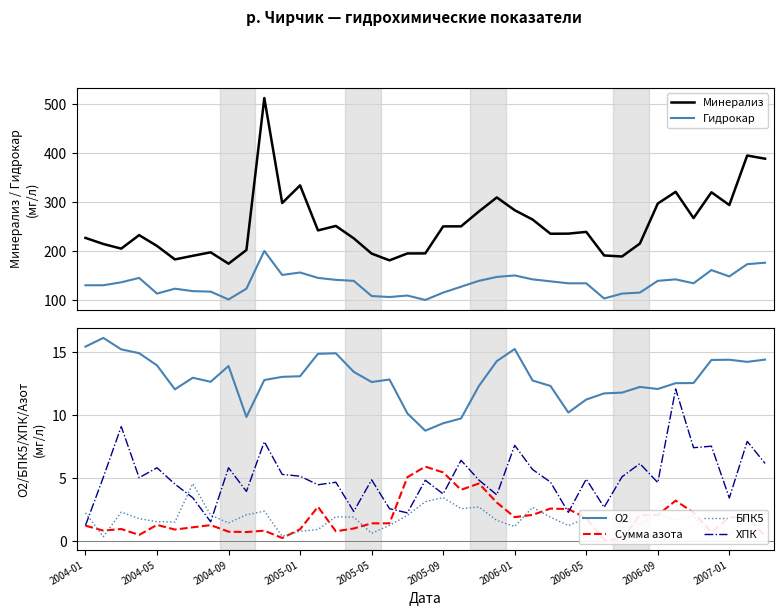

The O2 series shows 12.1 at 2006-09. True or false?

True